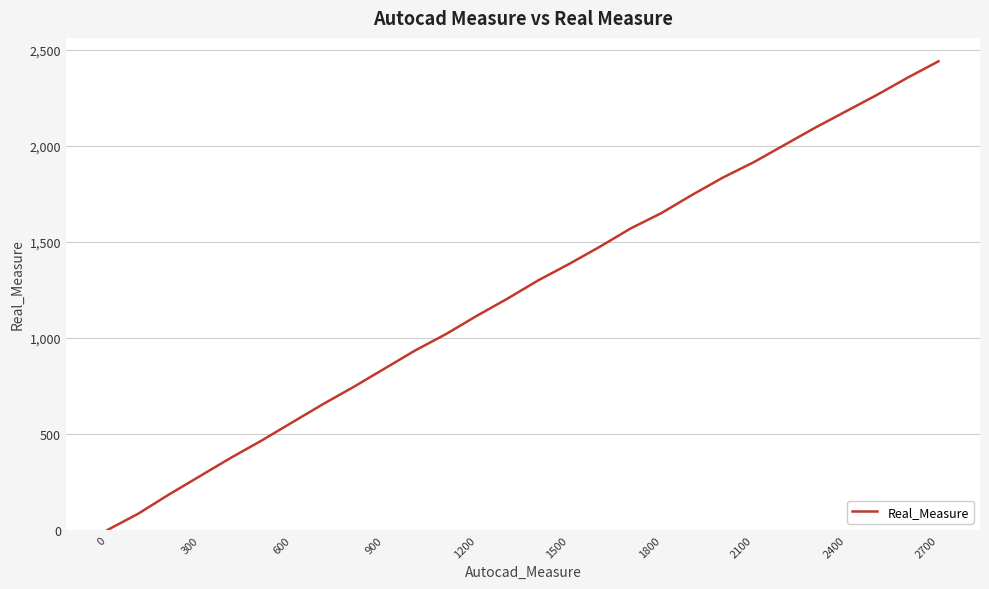

What is the difference between the maximum and minimum values?

2440